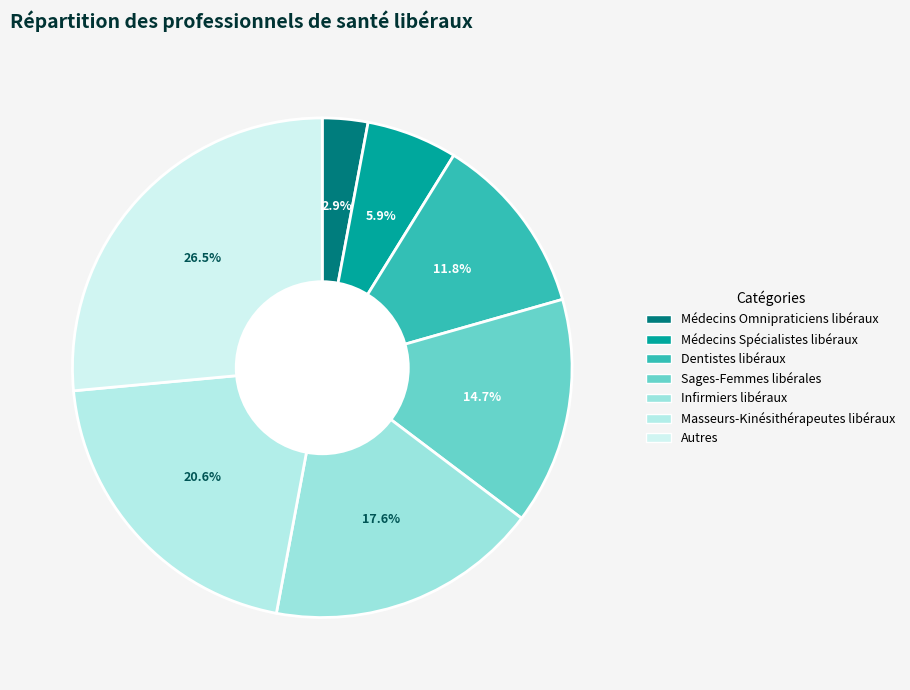

The Autres slice represents 26% of the pie. True or false?

True